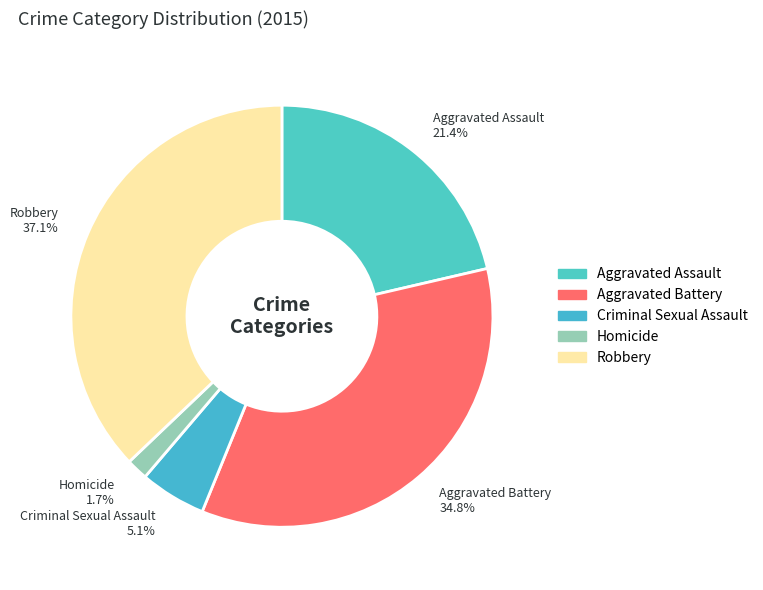

Rank the categories by value from highest to lowest.

Robbery, Aggravated Battery, Aggravated Assault, Criminal Sexual Assault, Homicide